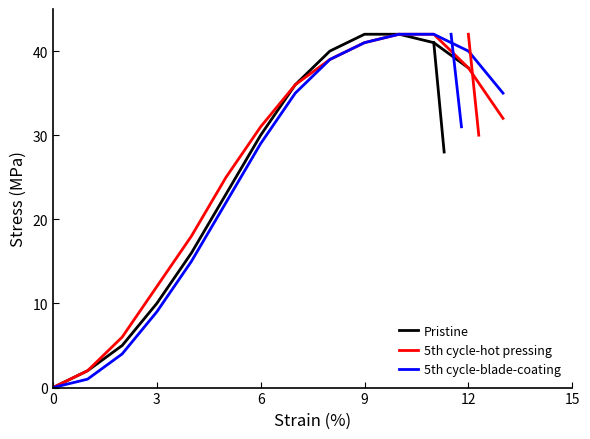

List the series in order of their peak value, lowest first.

Pristine, 5th cycle-hot pressing, 5th cycle-blade-coating